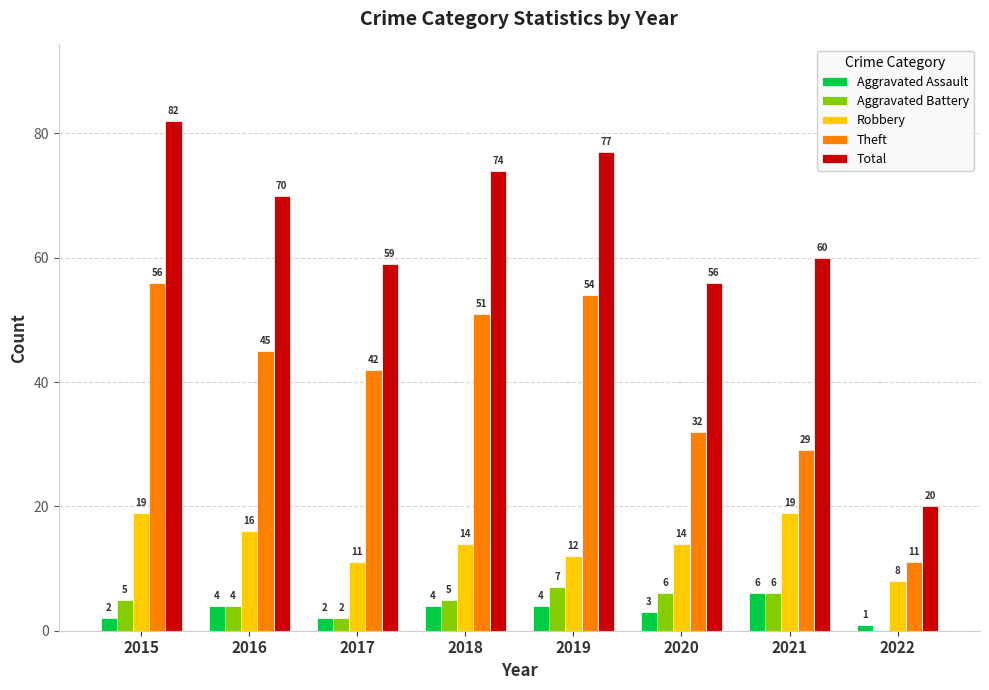

True or false: Aggravated Battery has a value of 6 at 2021.

True